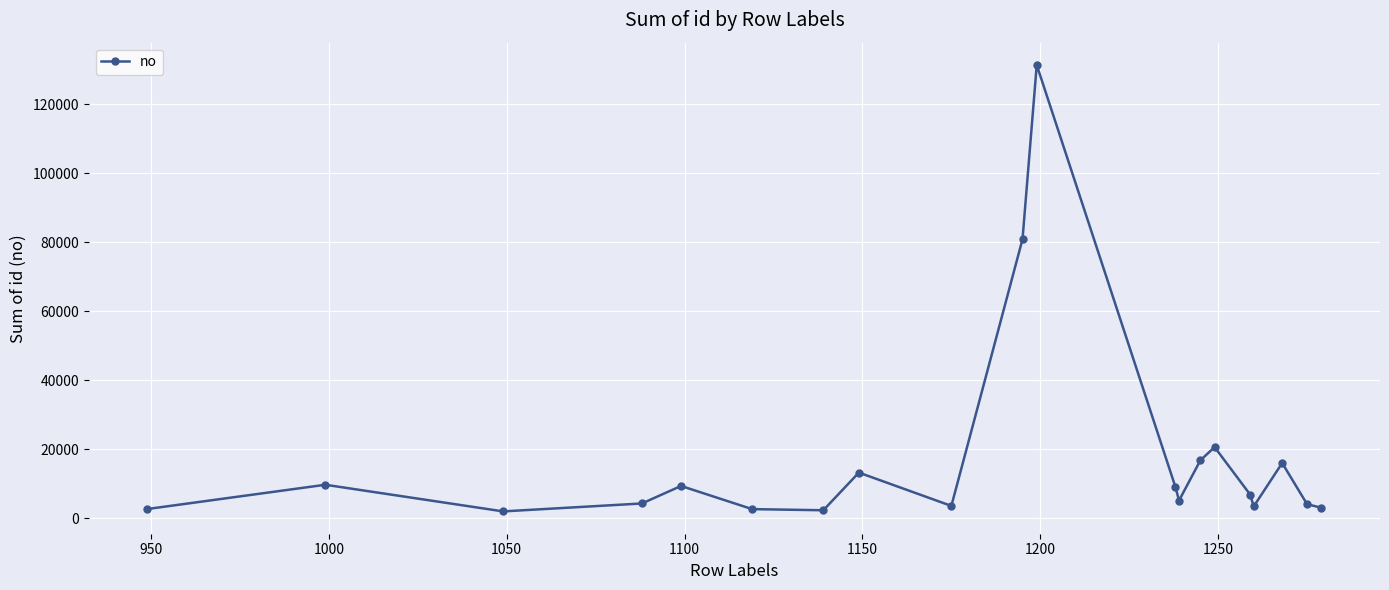

What is the difference between the maximum and minimum values?

129408